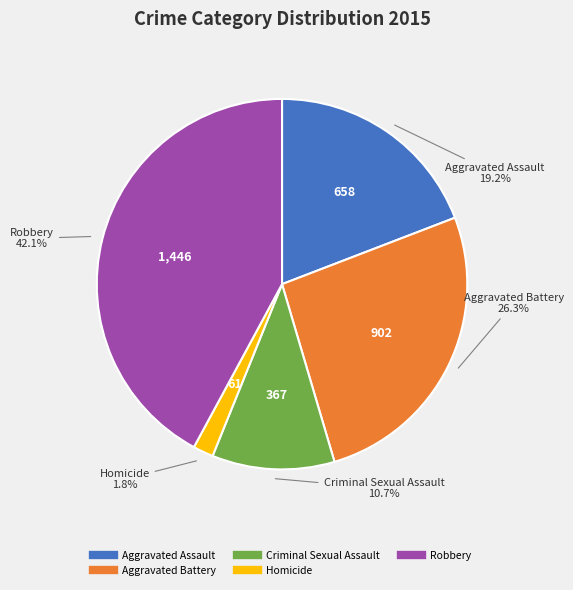

To the nearest percent, what is the combined percentage of Robbery and Aggravated Assault?

61%